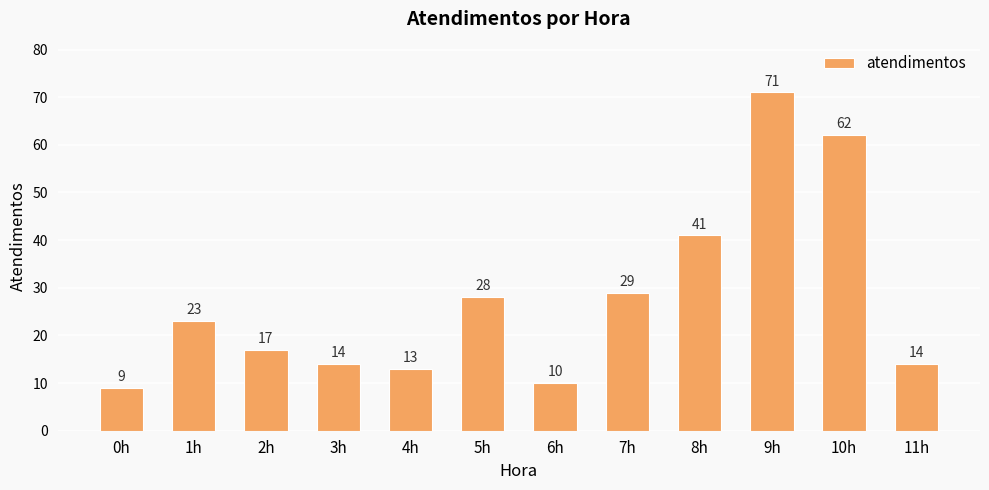

How many values are below 23?

6